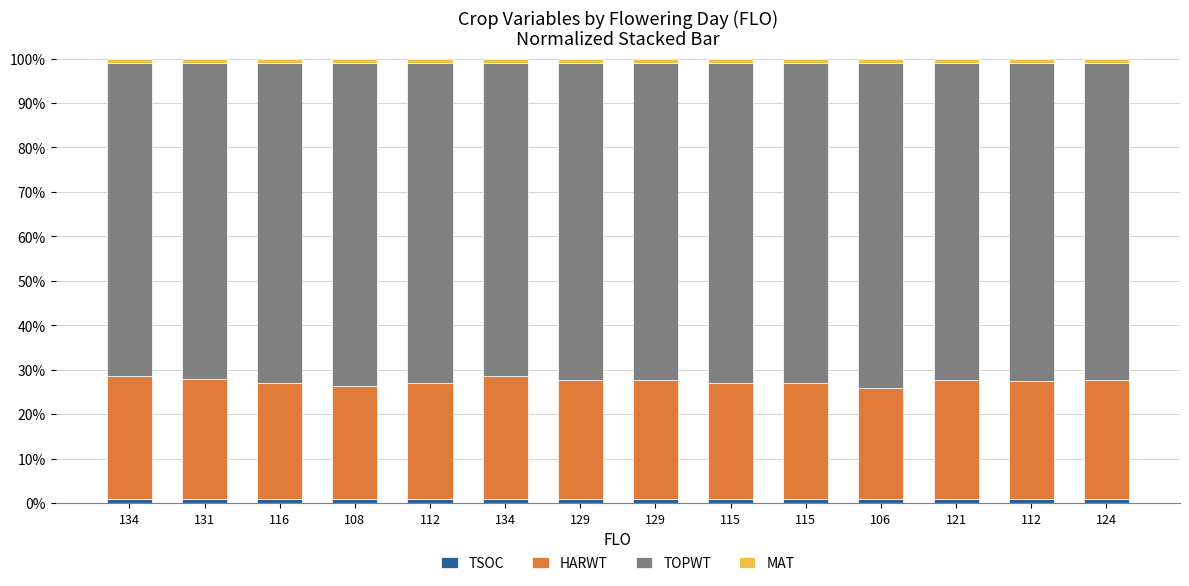

Is it true that TOPWT equals 72.0 at 115?

True